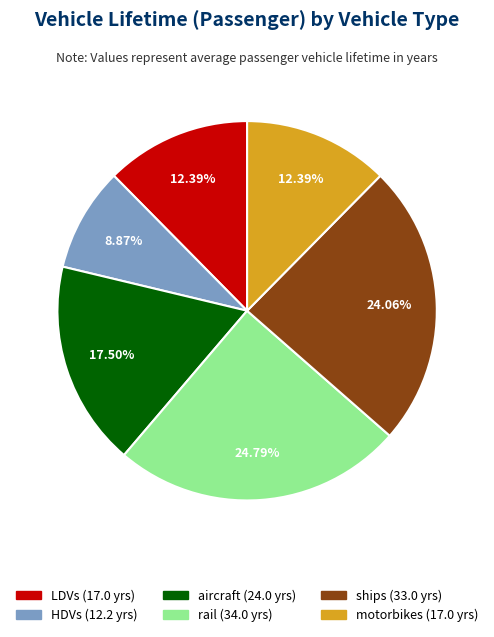

What percentage is the ships slice, to the nearest percent?

24%